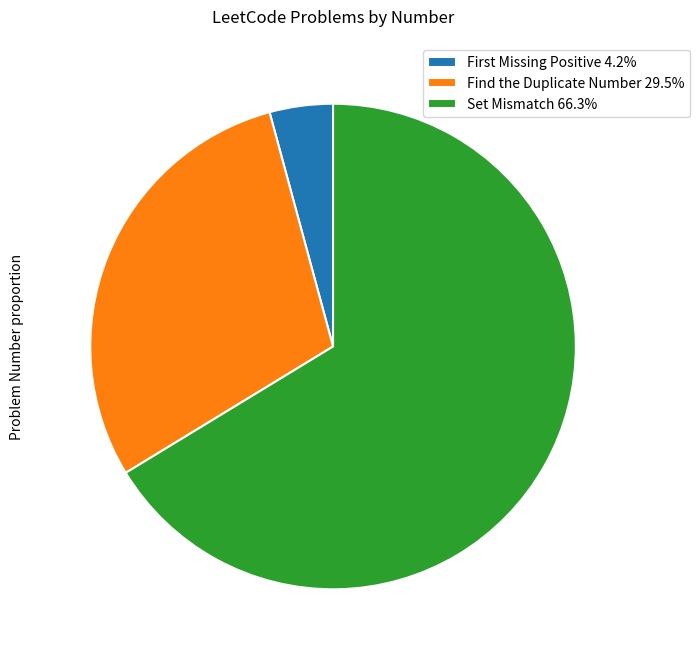

Rank the categories by value from highest to lowest.

Set Mismatch, Find the Duplicate Number, First Missing Positive